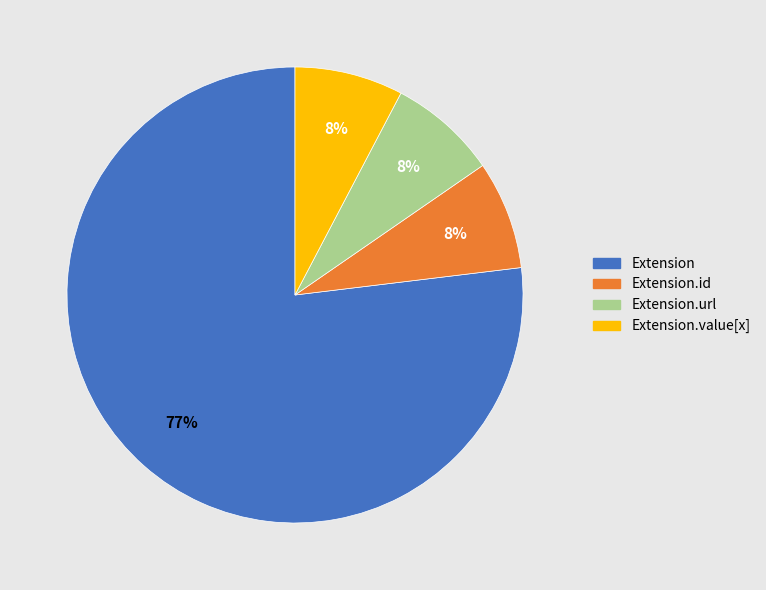

Does any single category account for the majority?

Yes